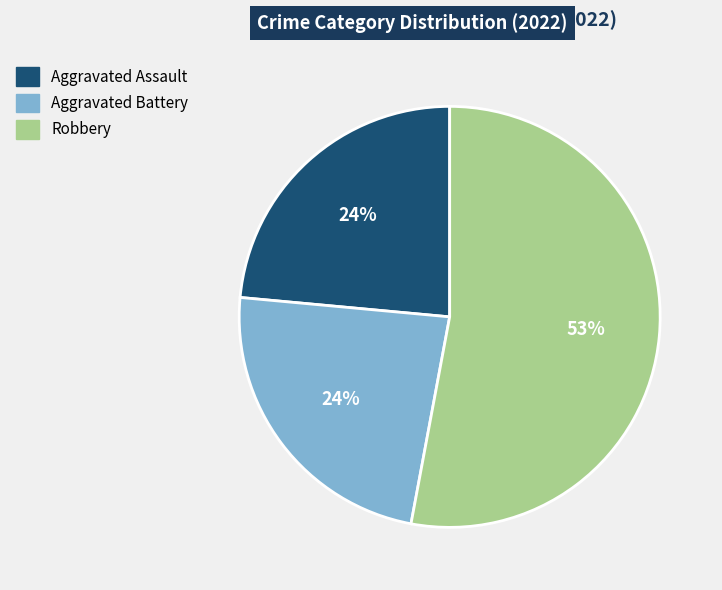

Count the number of slices in the pie.

3